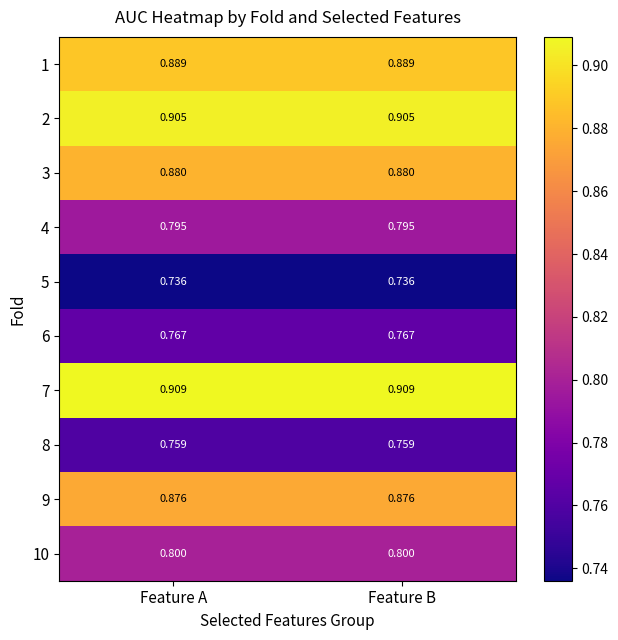

Count the number of data series in this chart.

10